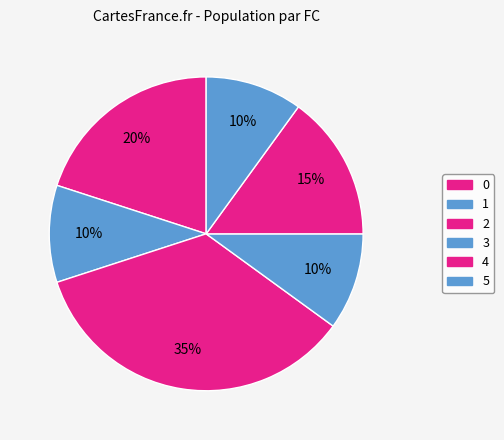

To the nearest percent, what portion does 2 represent?

20%